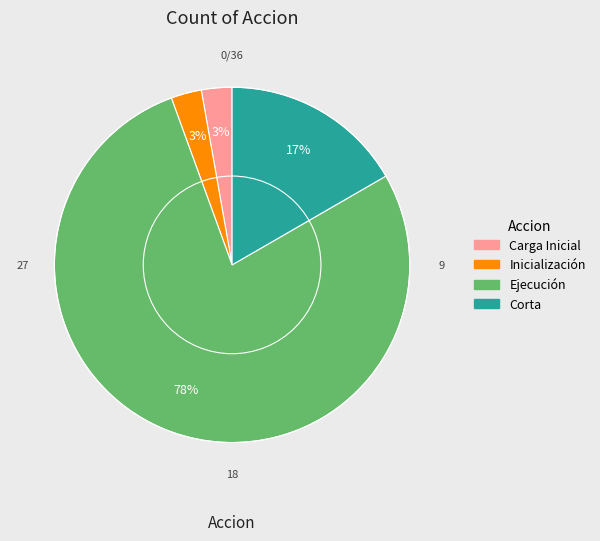

Approximately how many times larger is the value at Corta compared to Ejecución?

0.2